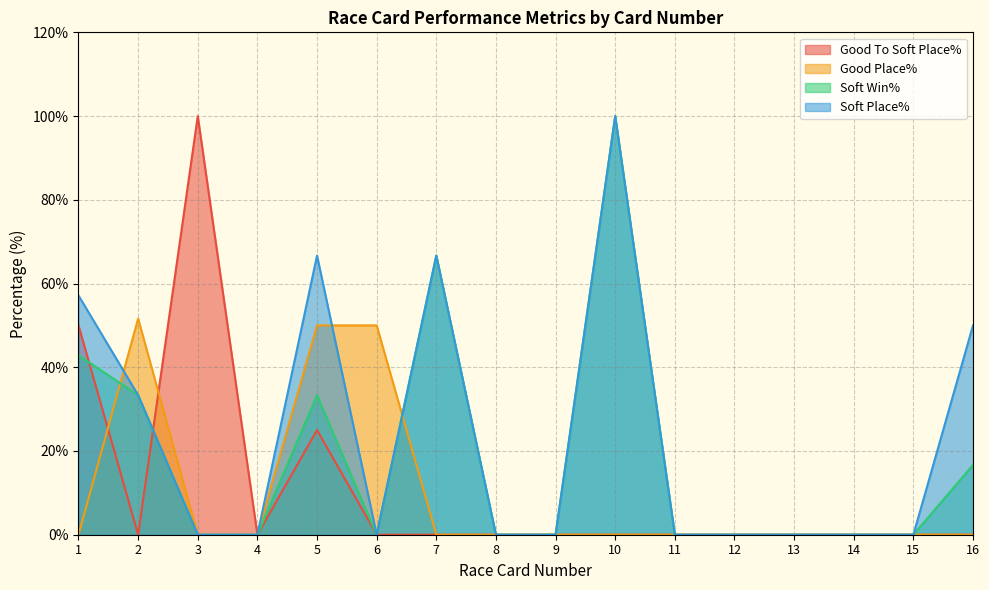

What is the difference between the second highest and minimum values in the Soft Place% series?

66.7